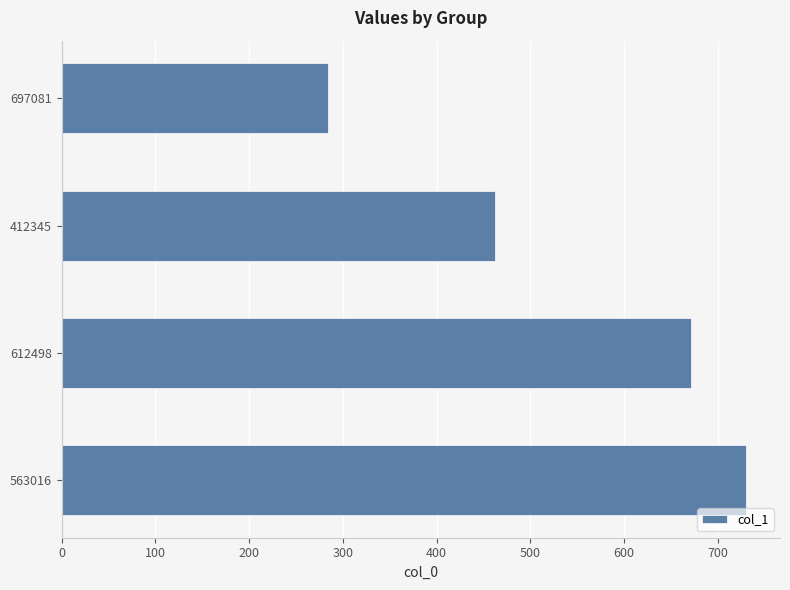

Count the number of data series in this chart.

1